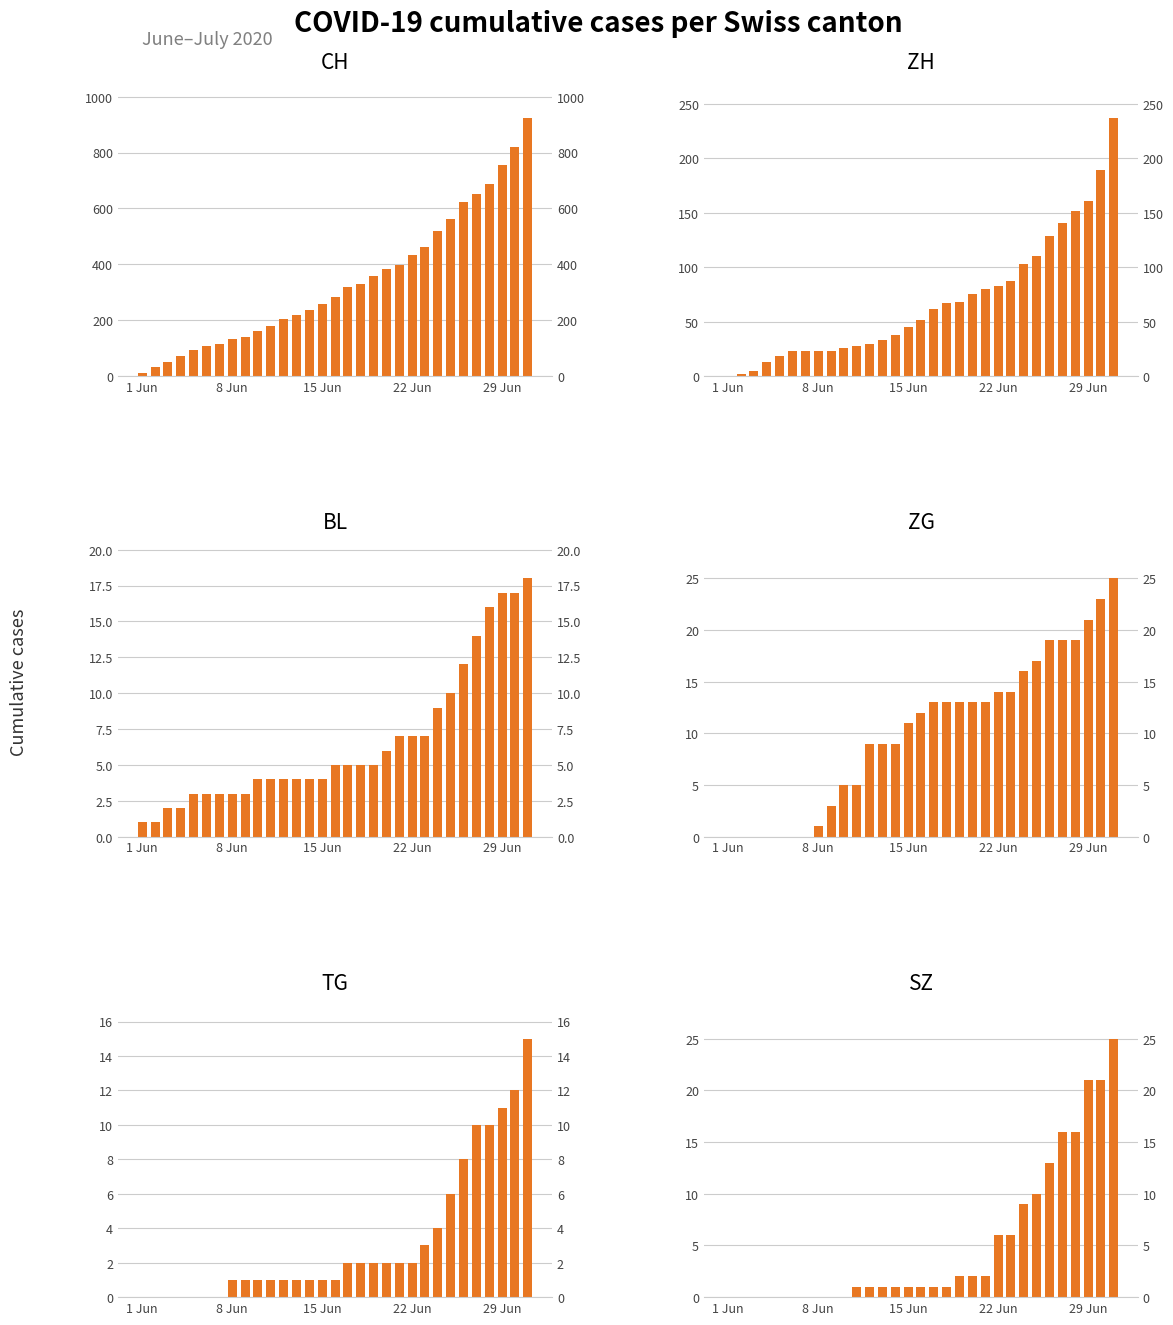

What position from the right is 15 Jun?

17